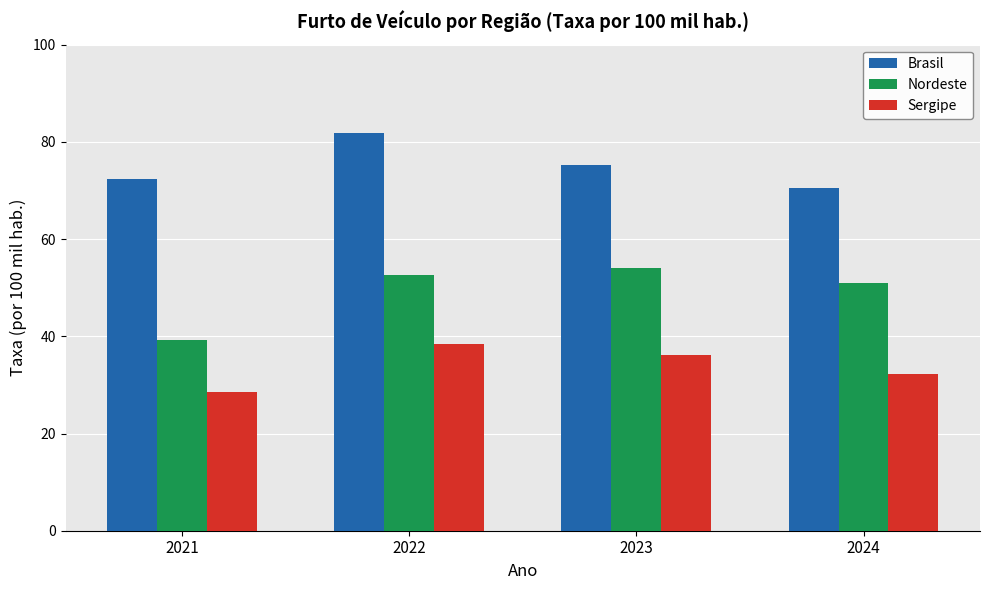

How many groups of bars are there?

4